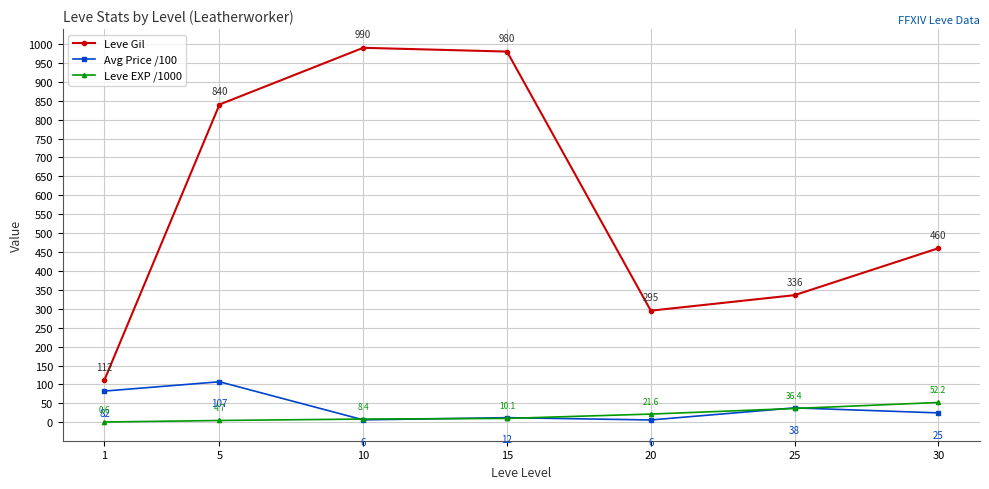

Is it true that Leve Gil equals 460.0 at 30?

True